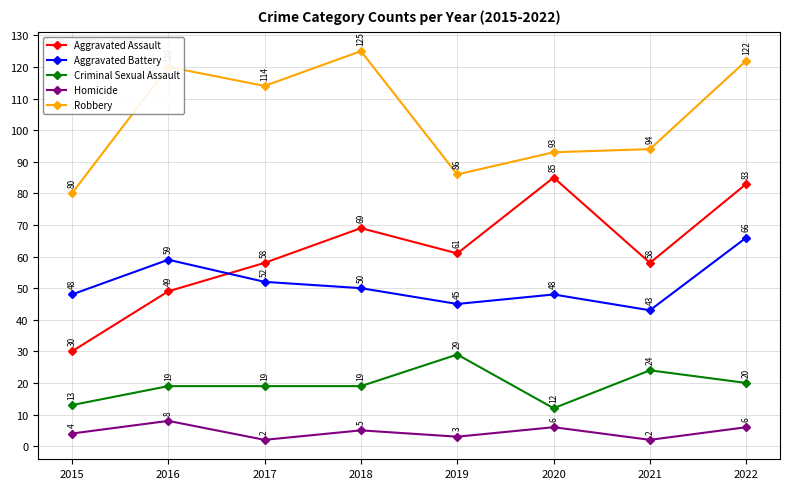

Rank the series by their maximum value, from highest to lowest.

Robbery, Aggravated Assault, Aggravated Battery, Criminal Sexual Assault, Homicide